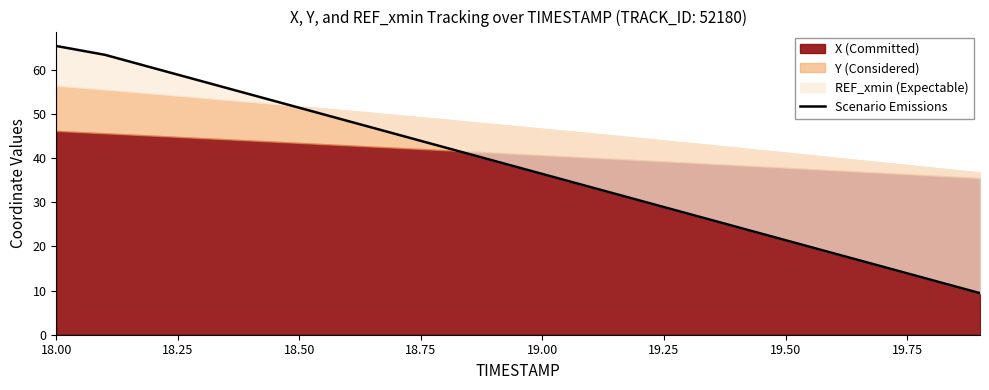

What is the change in value from 19.00 to 10?

-18.0